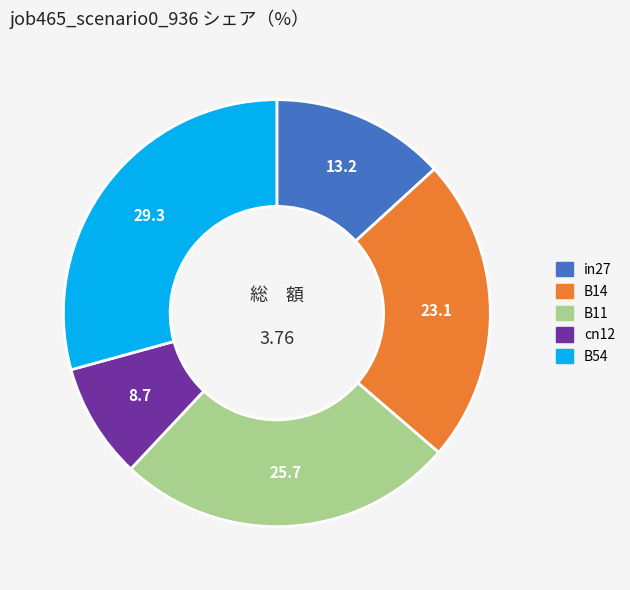

What is the ratio of the value at B14 to the value at B54?

0.8